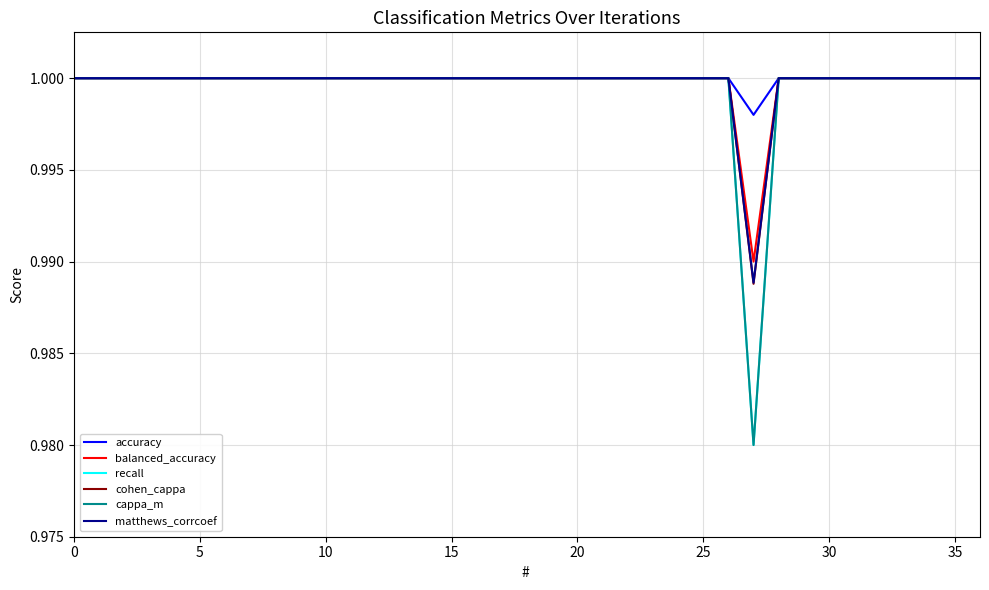

Where is recall nearest to the value 0?

27